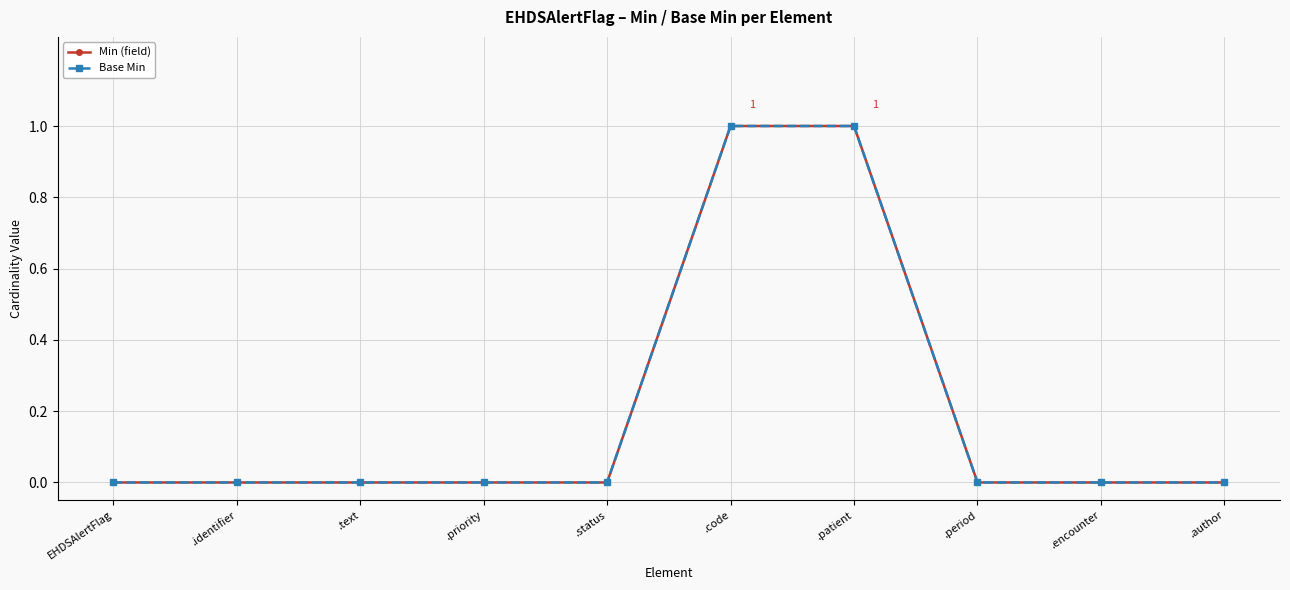

What is the highest value of the Min (field) series?

1